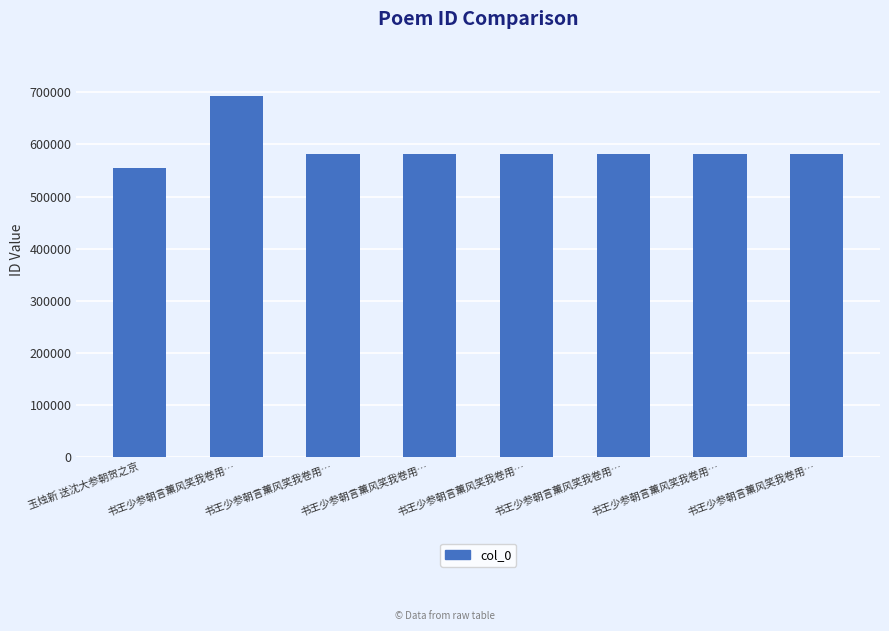

What is the maximum value shown in the chart?

693351